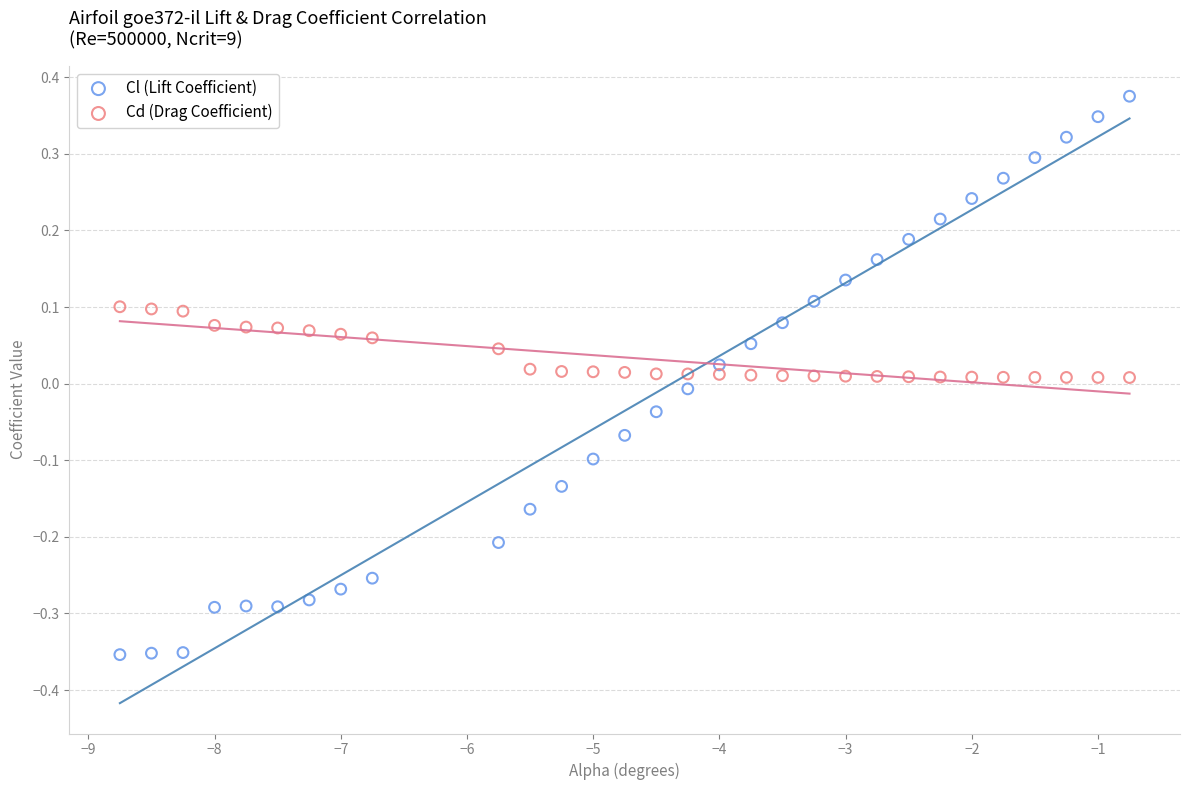

Across all data points, what is the range of X values (max minus min)?

8.0